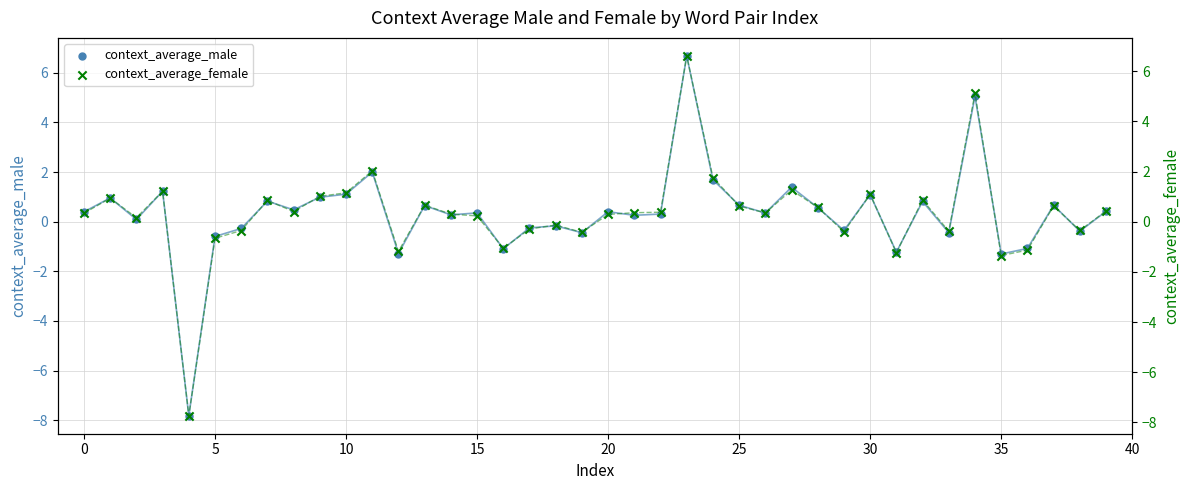

What are all the series names shown in the legend?

context_average_male, context_average_female